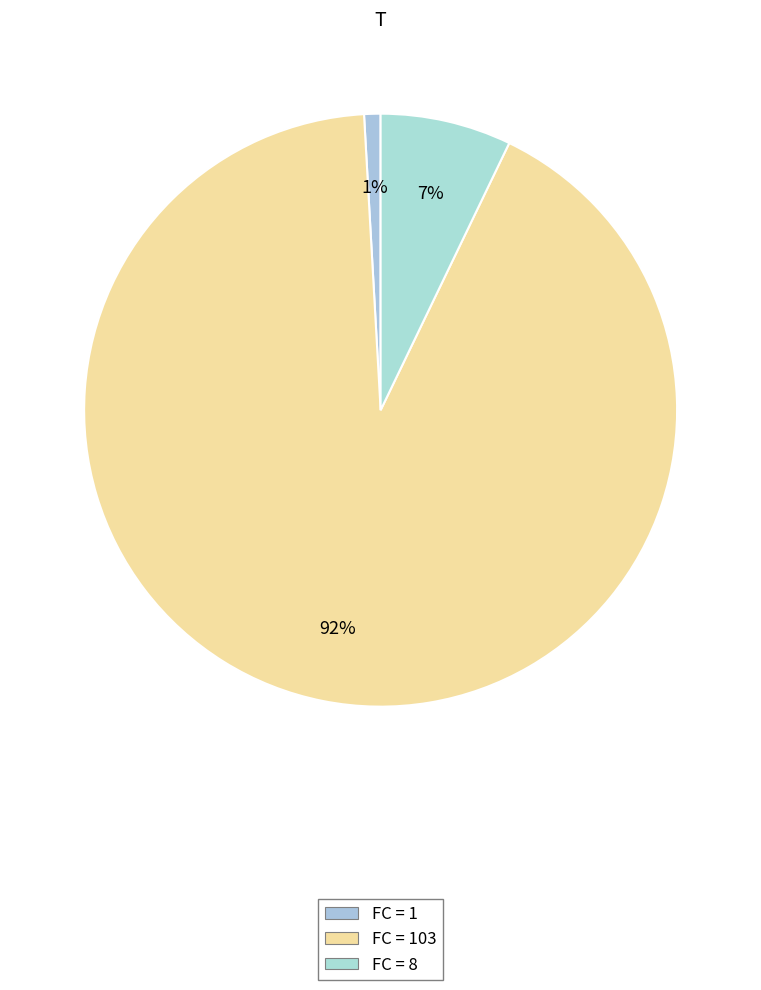

How many segments does this pie chart have?

3